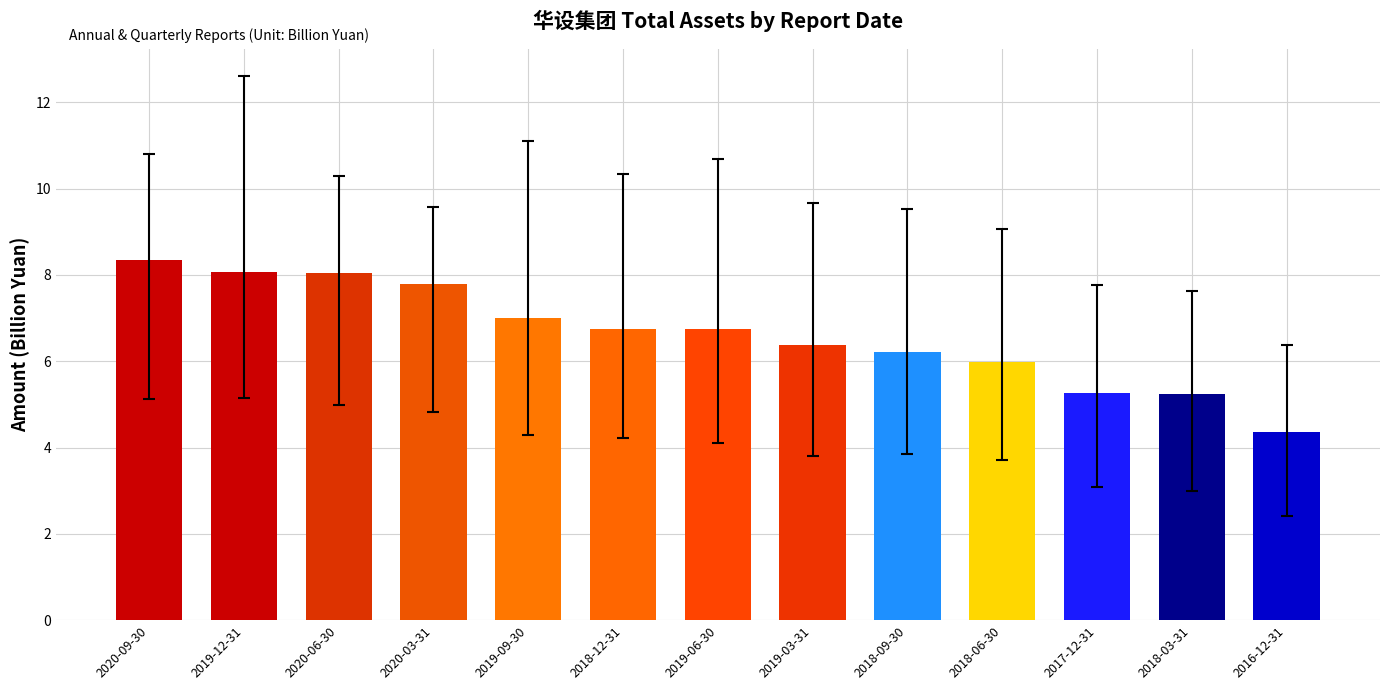

How many bars are there in total?

13